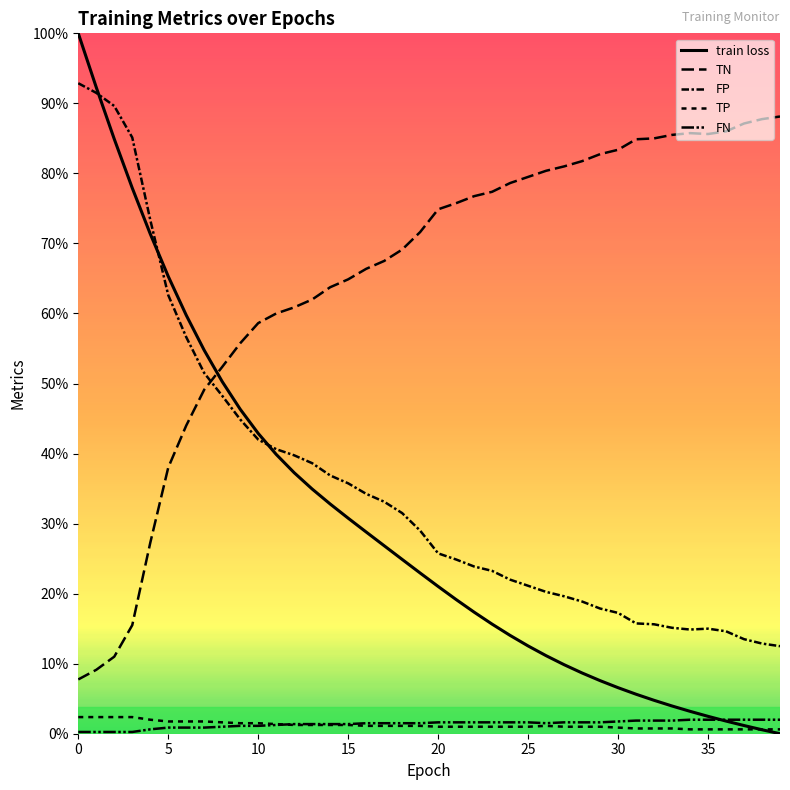

At which category does FN reach its first local valley?

26